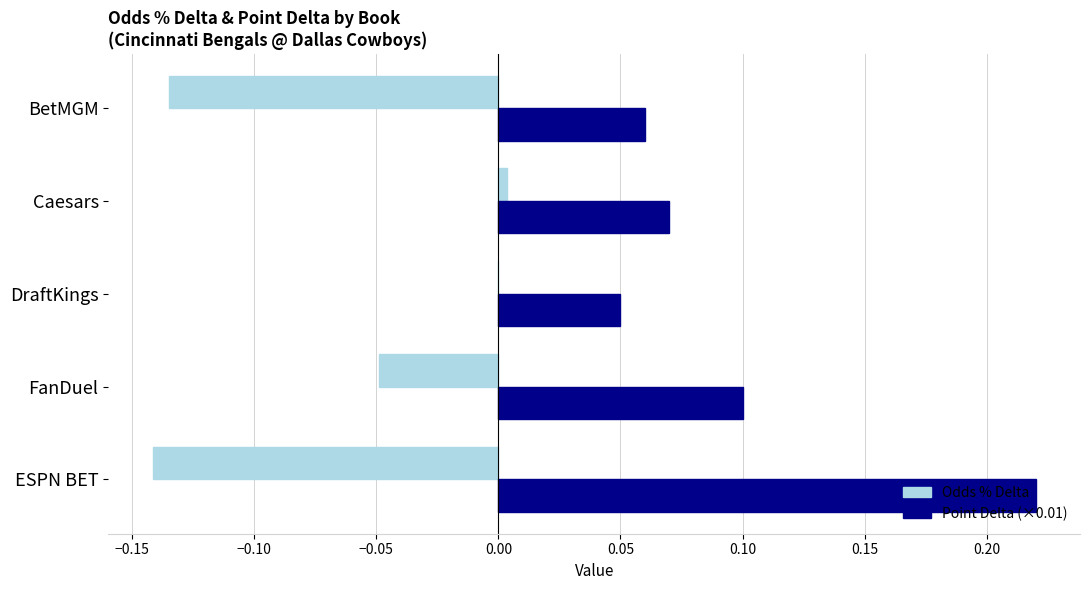

Which series has the largest total across all categories?

Point Delta (×0.01)